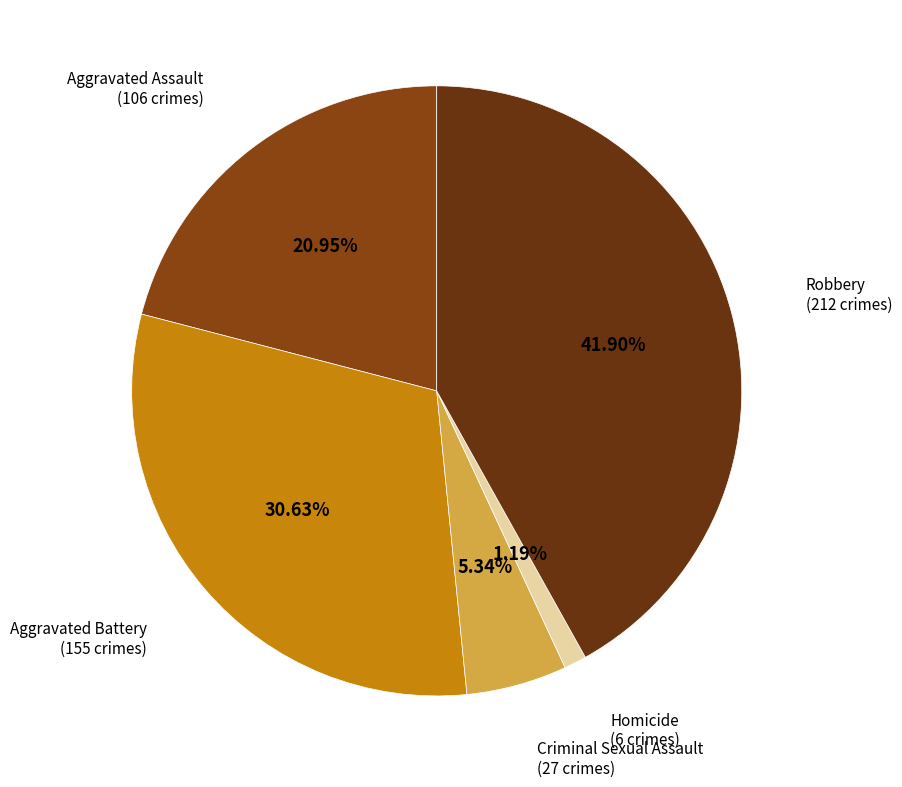

To the nearest percent, what is the difference between the Criminal Sexual Assault and Homicide slice percentages?

4%